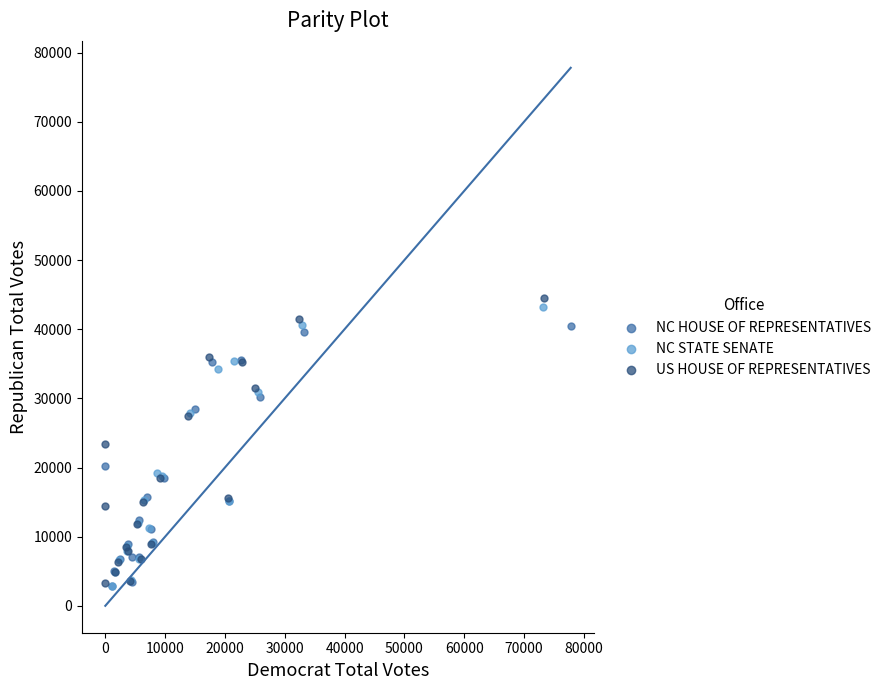

Which series has the largest Y range (max minus min)?

US HOUSE OF REPRESENTATIVES